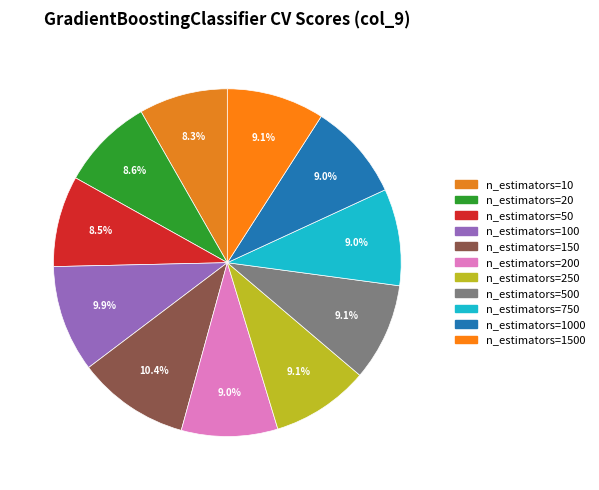

How many slices are in this pie chart?

11